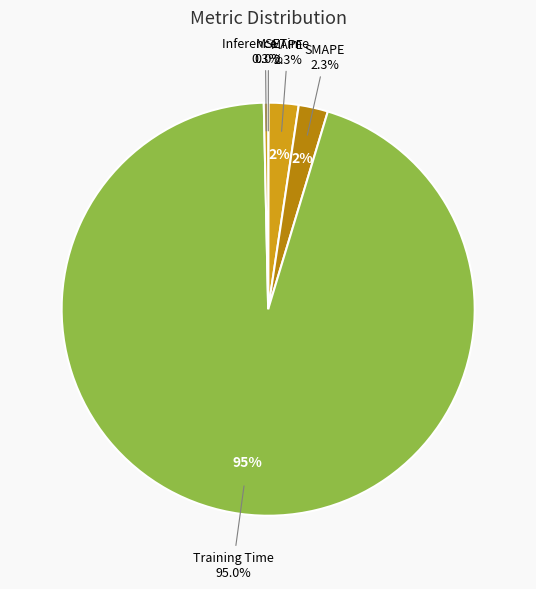

To the nearest percent, what is the average slice percentage?

20%